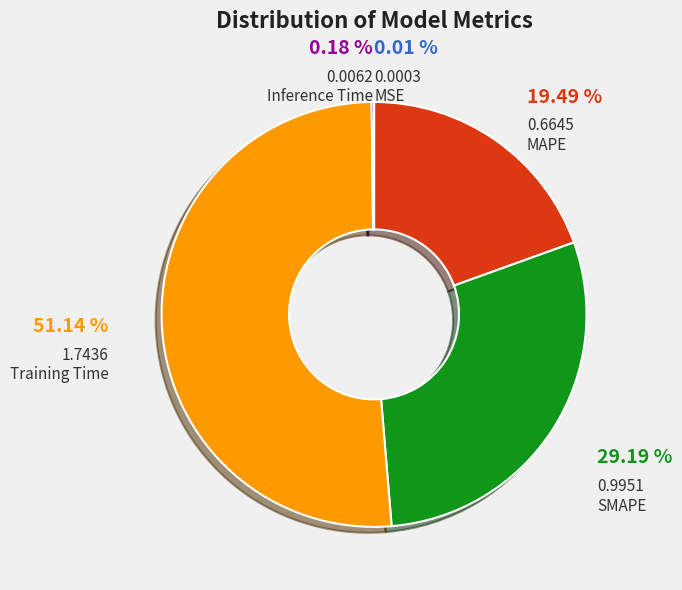

Is there a majority slice in this chart?

Yes